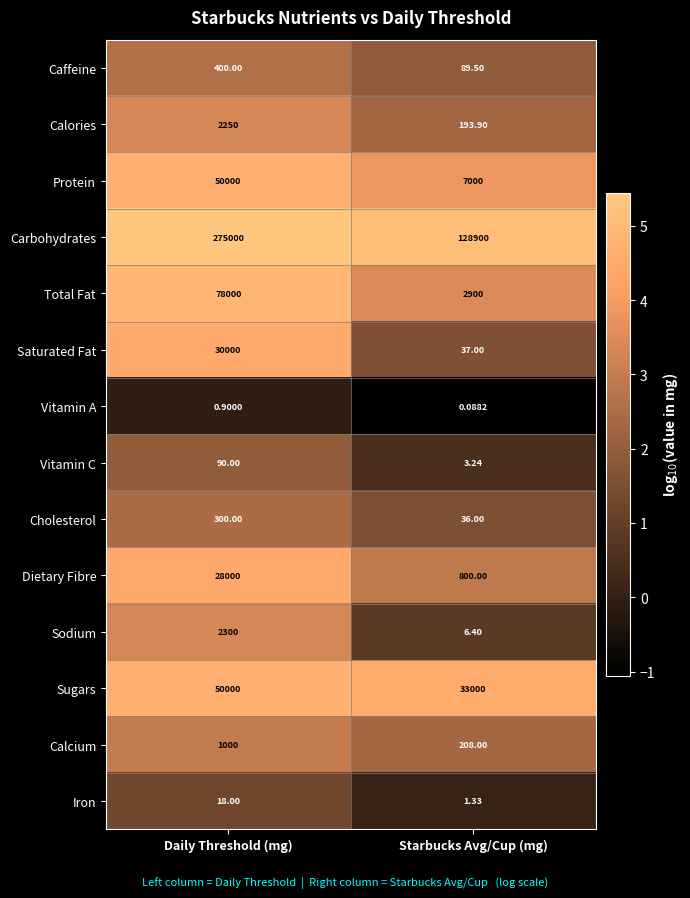

At which category is the sum across all series the highest?

Daily Threshold (mg)